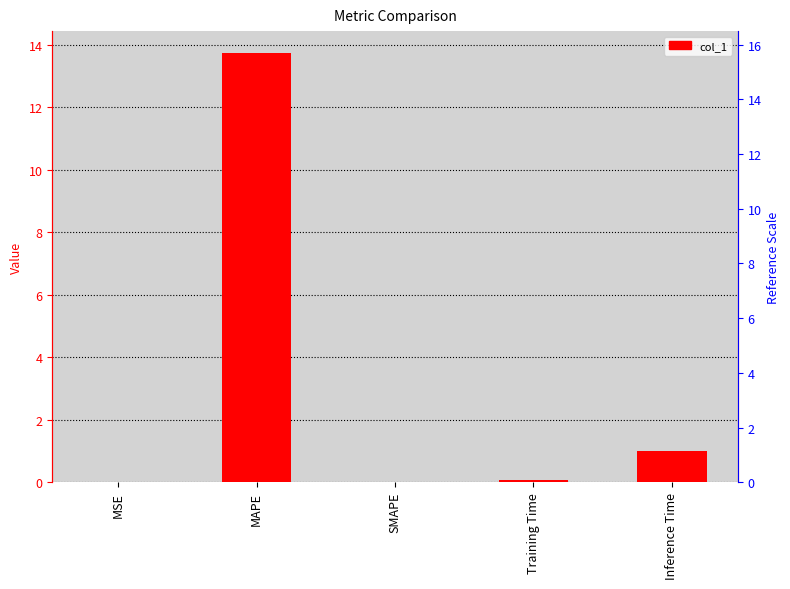

The value at Training Time is 0.0. True or false?

False